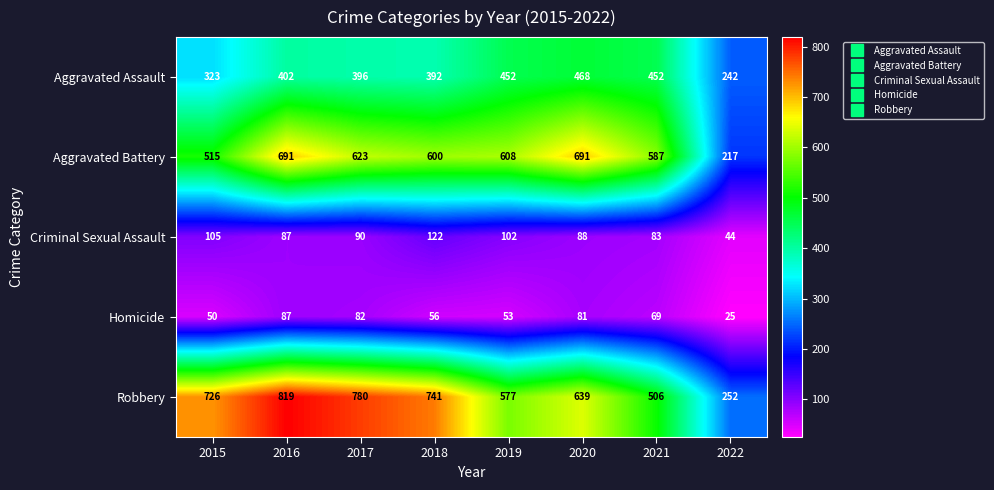

Is it true that Aggravated Battery equals 831 at 2021?

False